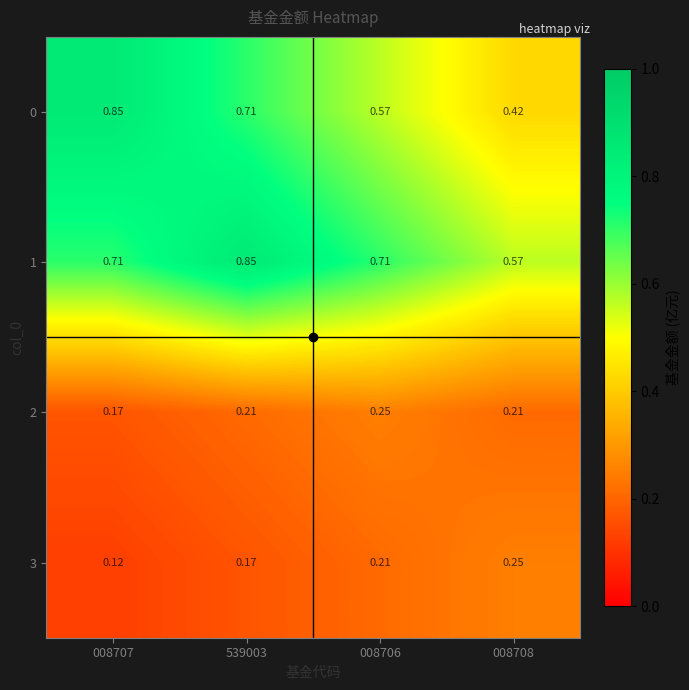

Is the value of 3 at 539003 greater than the value of 2 at 008706?

No